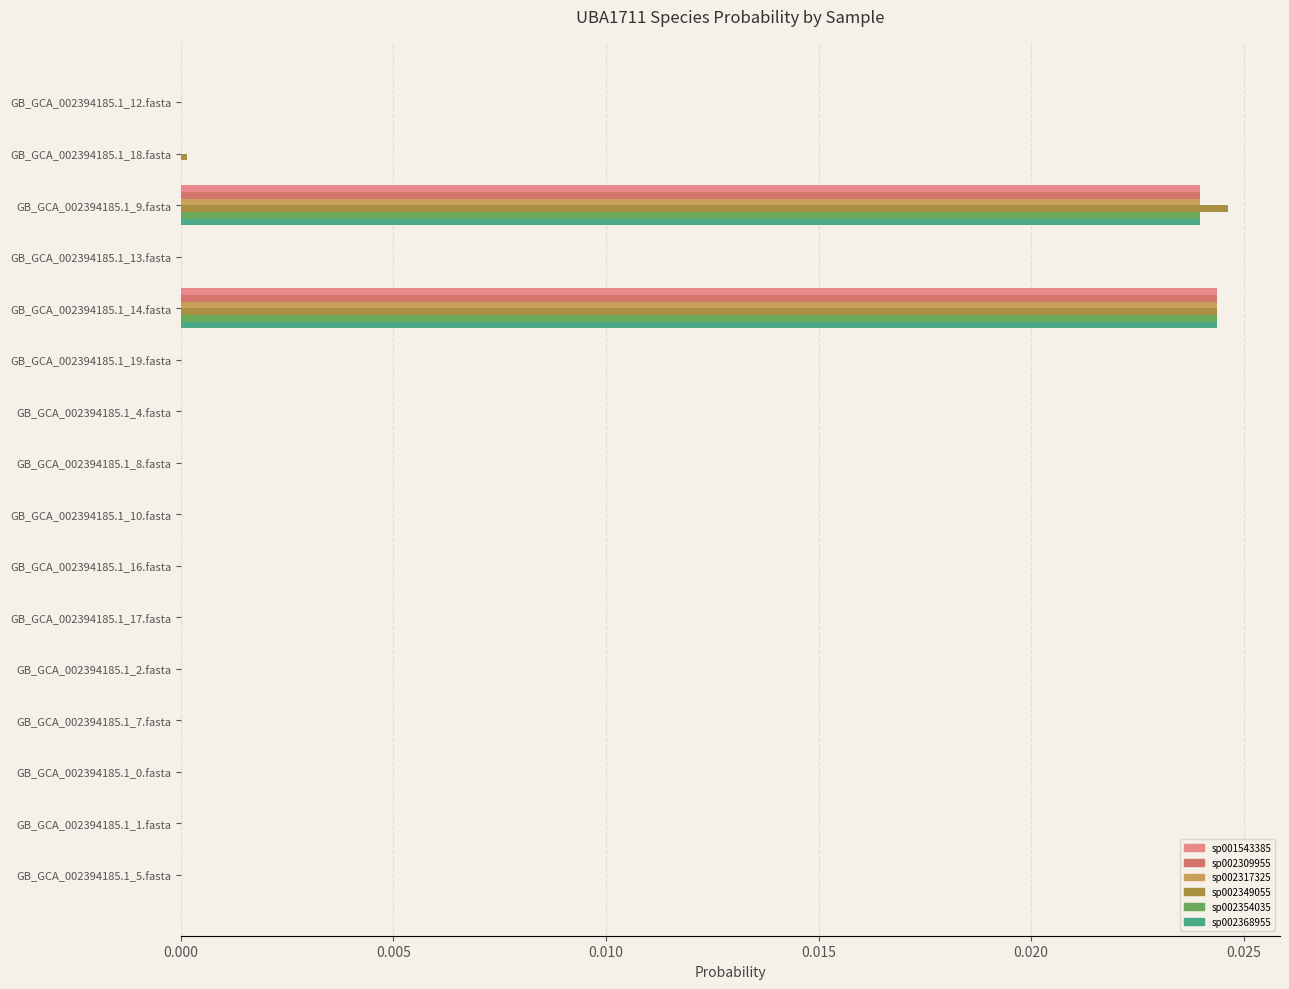

Count the number of data series in this chart.

6